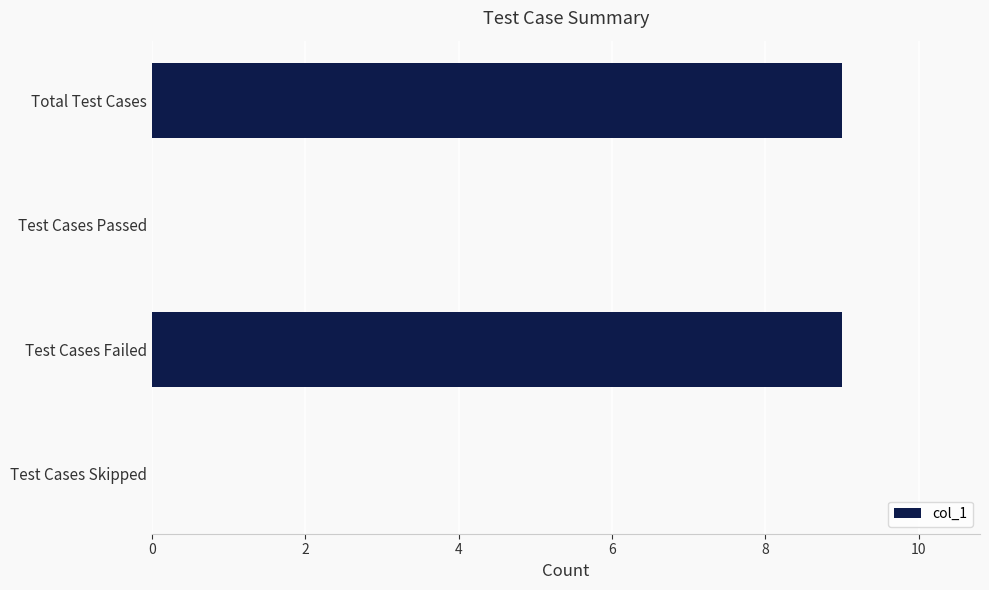

The value at Total Test Cases is 9. True or false?

True